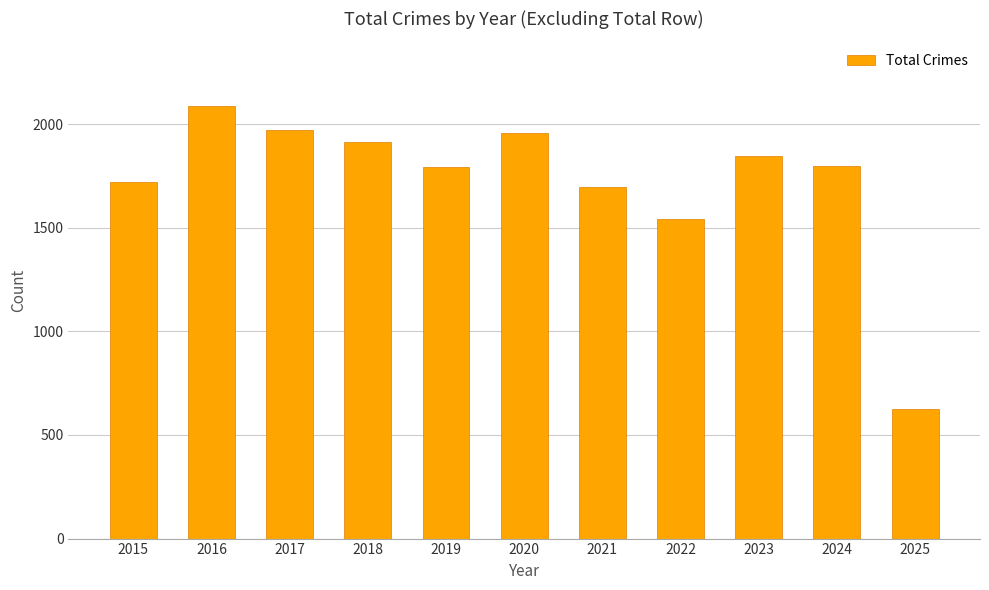

True or false: the data shows 1542 at 2022.

True